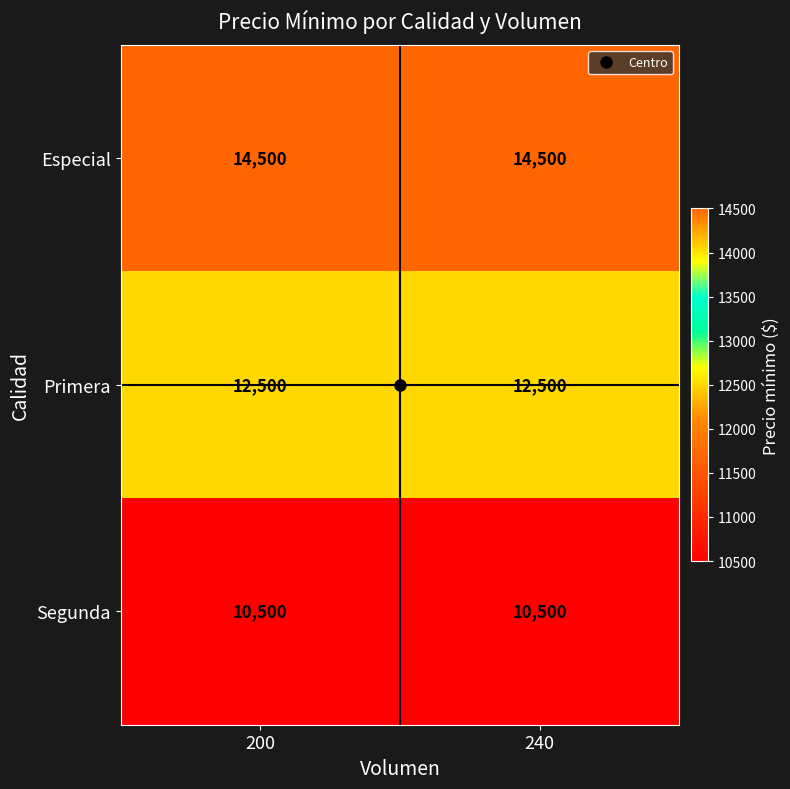

Is the value of Primera at 240 greater than the value of Segunda at 200?

Yes